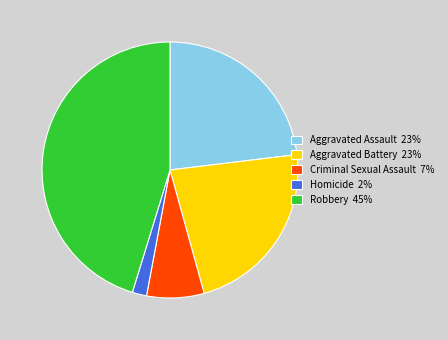

True or false: Criminal Sexual Assault 7% accounts for 17% of the total.

False